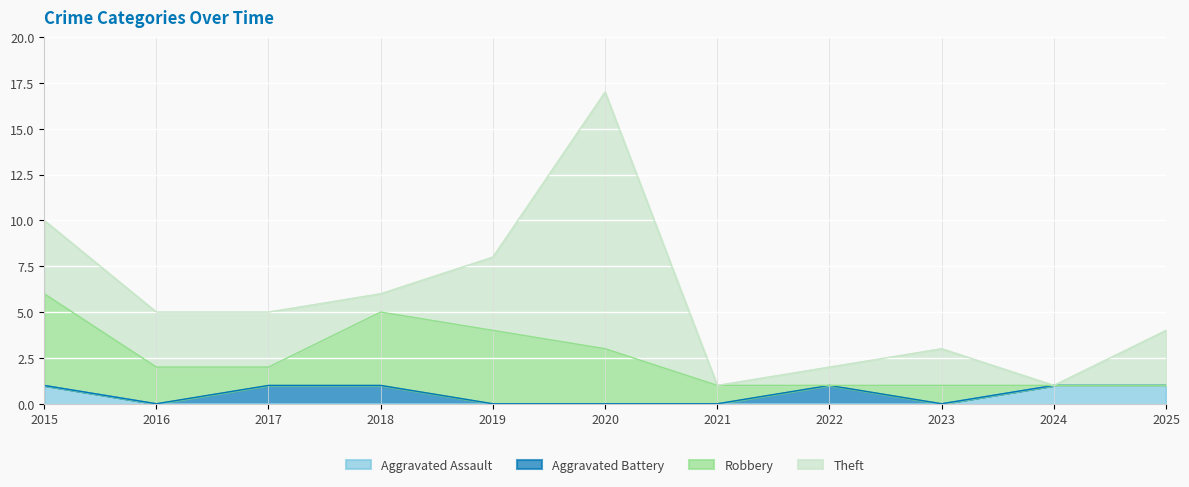

Which series has the largest total across all categories?

Theft